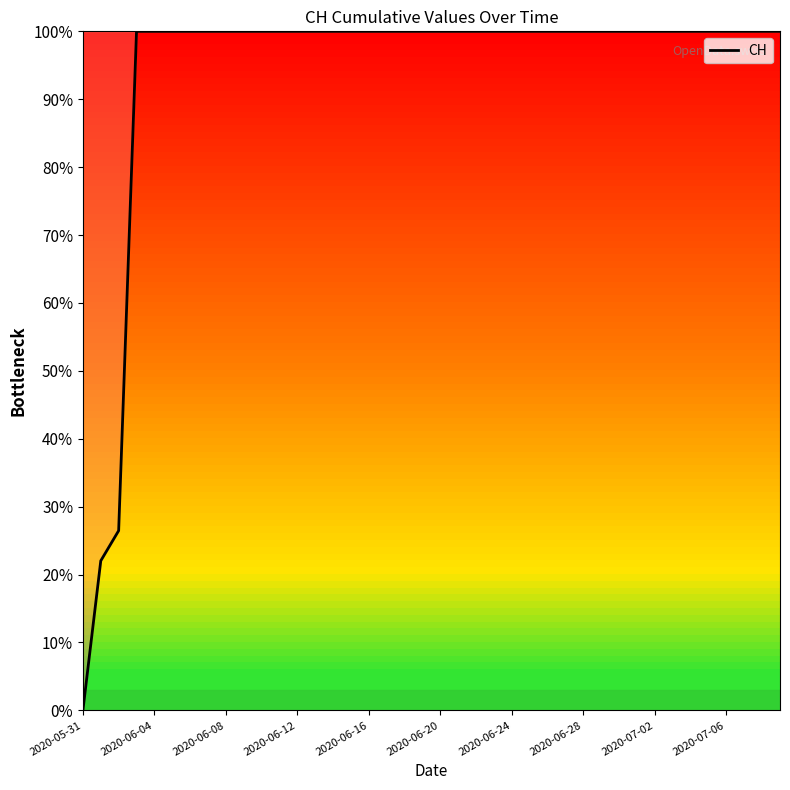

What is the difference between the maximum and minimum values?

100.0